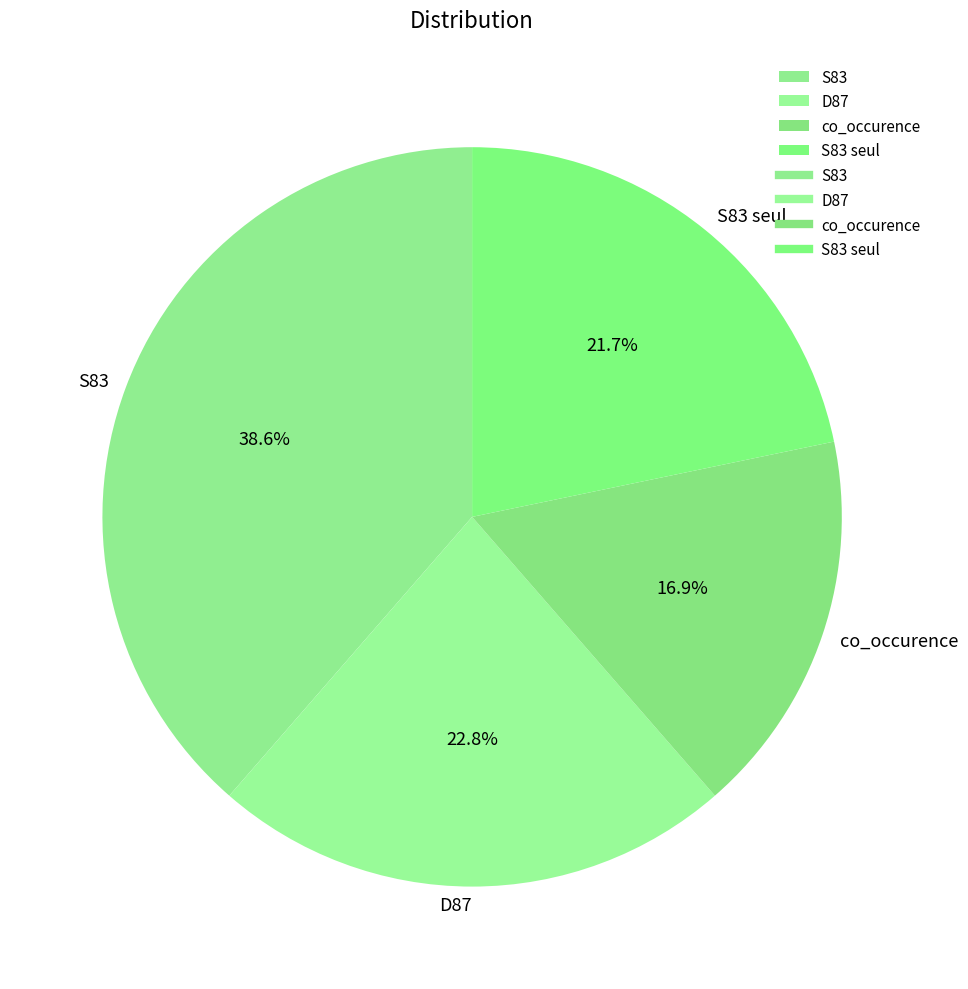

Combined, what portion of the pie is S83 and S83 seul?

60.3%